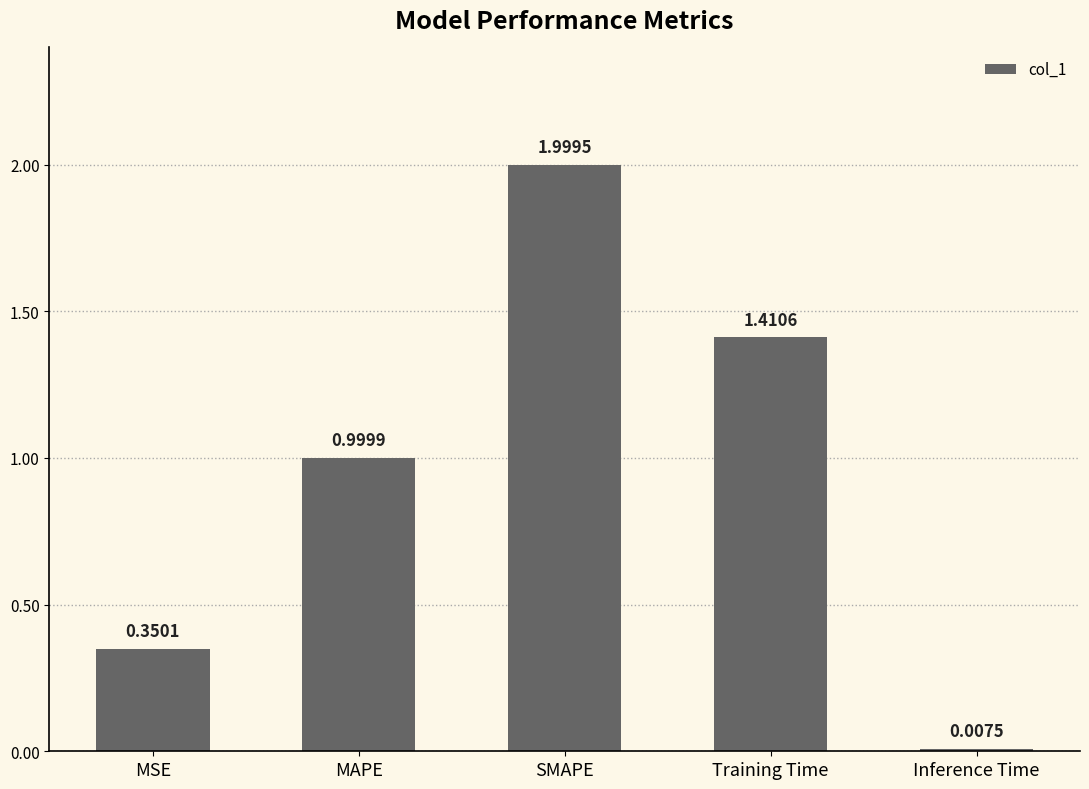

What is the sum of all values?

4.8